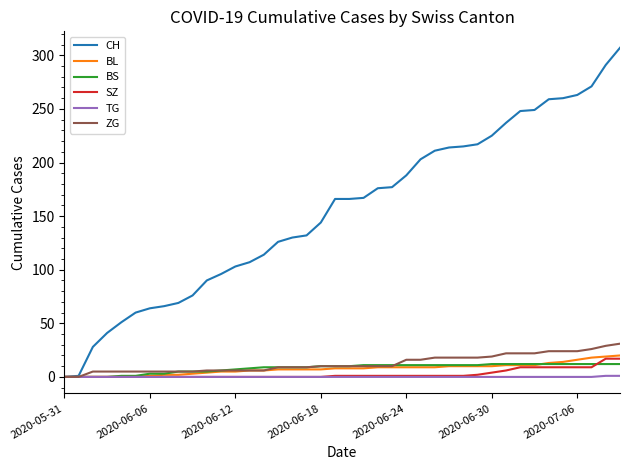

What is the greatest value displayed?

307